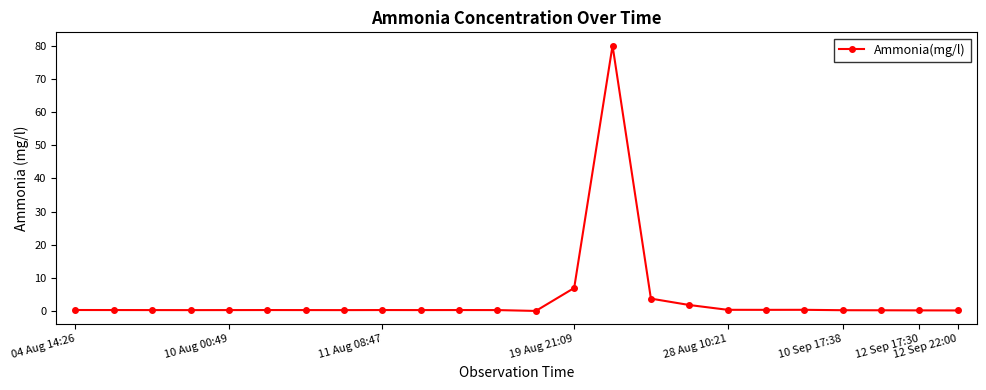

What is the value of the 21st point from the left?

0.2